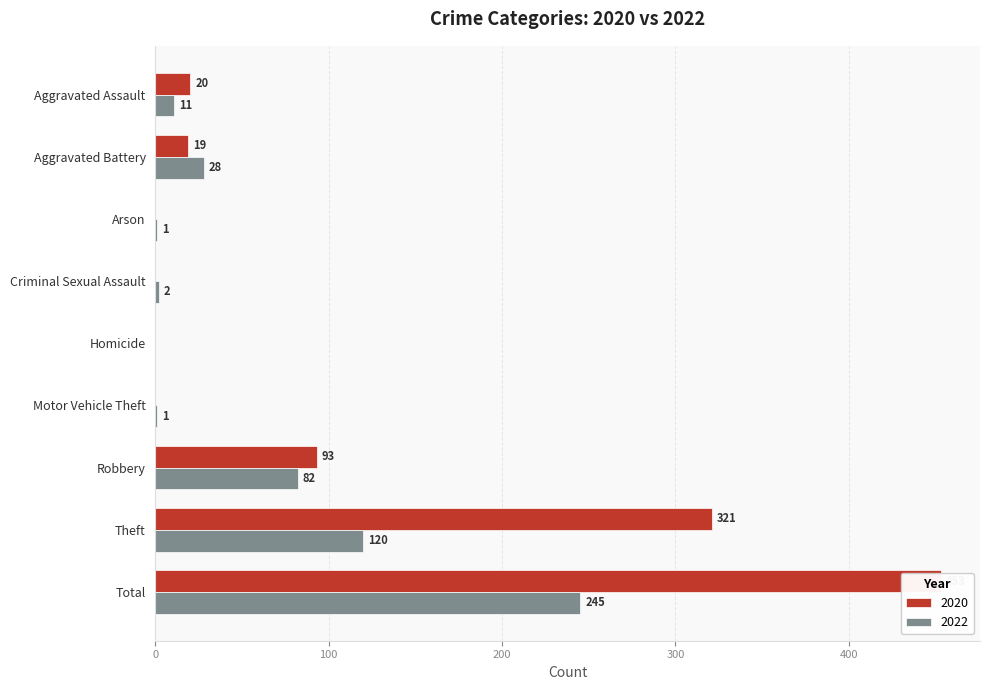

How many categories are shown in the chart?

9